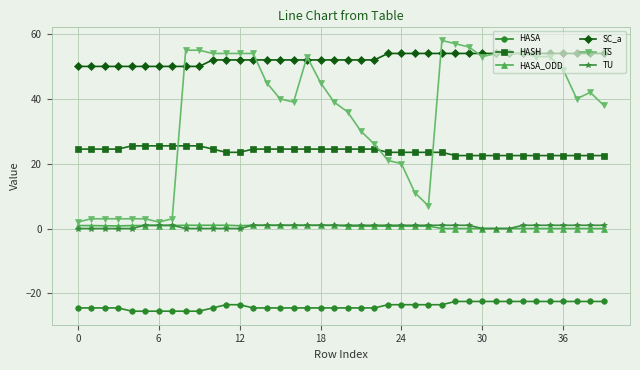

What is the highest value of the SC_a series?

54.0